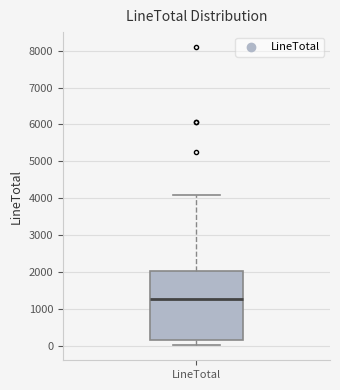

Read this box plot against the y-axis: the position of the median line, the range covered by the box, and the ends of both whiskers. The values are not printed on the chart, so give them approximately, as read against the axis.

median 1300, box 200 to 2000, whiskers 0 to 4100